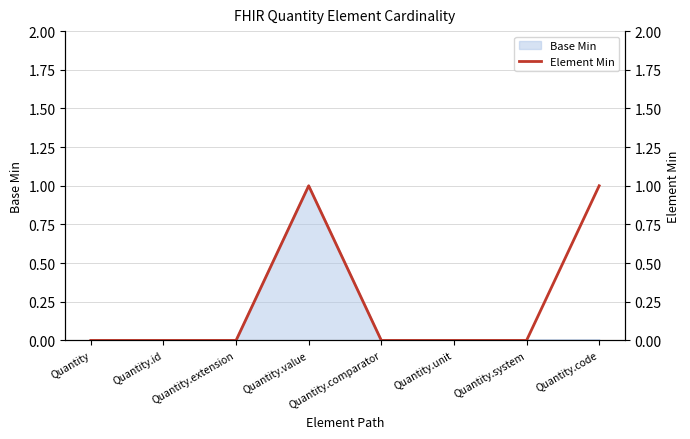

Is it true that the value at Quantity.code is 1?

False